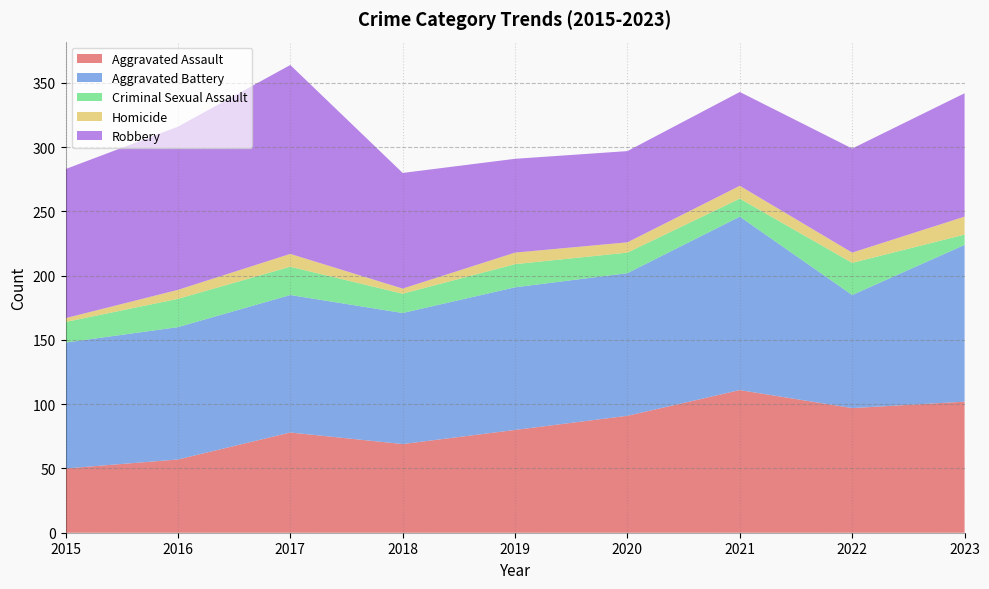

Reading left to right, transcribe all the data shown in this chart.

Aggravated Assault: 2015=50	2016=57	2017=78	2018=69	2019=80	2020=91	2021=111	2022=97	2023=102
Aggravated Battery: 2015=98	2016=103	2017=107	2018=102	2019=111	2020=111	2021=135	2022=88	2023=122
Criminal Sexual Assault: 2015=16	2016=22	2017=22	2018=15	2019=18	2020=16	2021=14	2022=25	2023=8
Homicide: 2015=3	2016=7	2017=10	2018=4	2019=9	2020=8	2021=10	2022=8	2023=14
Robbery: 2015=116	2016=127	2017=147	2018=90	2019=73	2020=71	2021=73	2022=81	2023=96